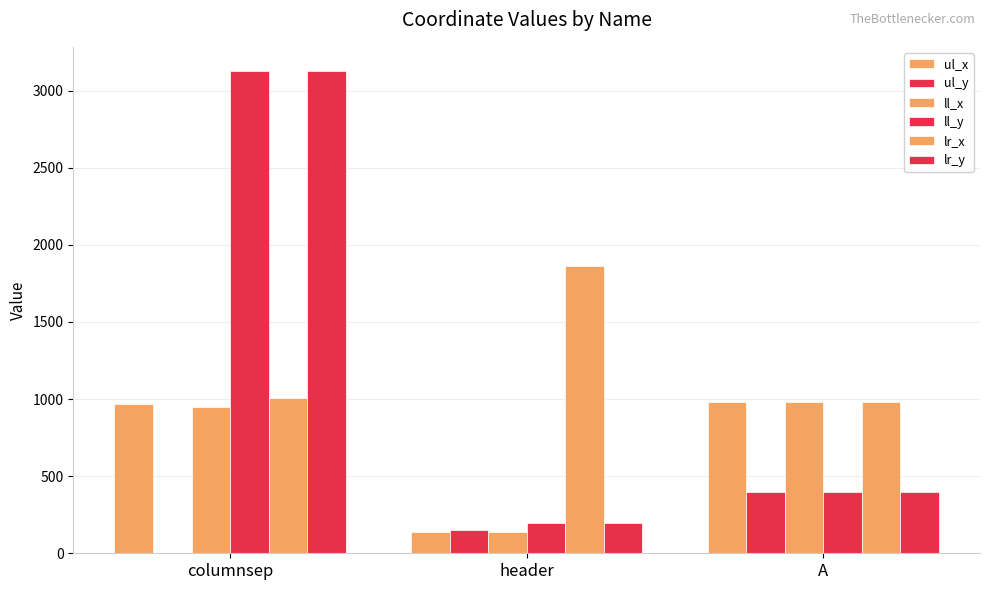

Count the number of data series in this chart.

6